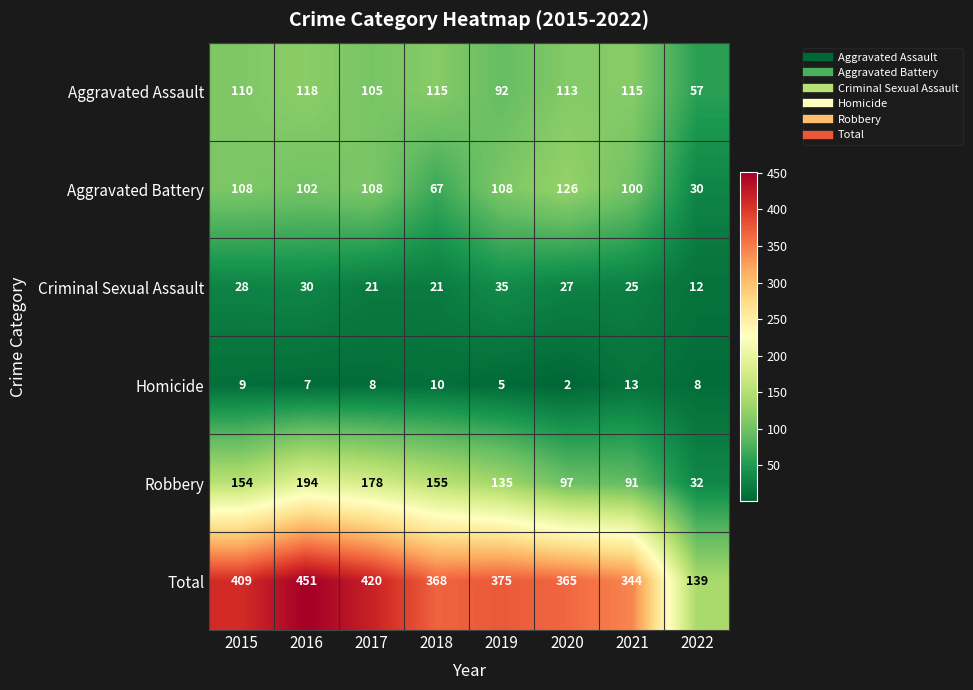

True or false: Criminal Sexual Assault has a value of 12 at 2020.

False